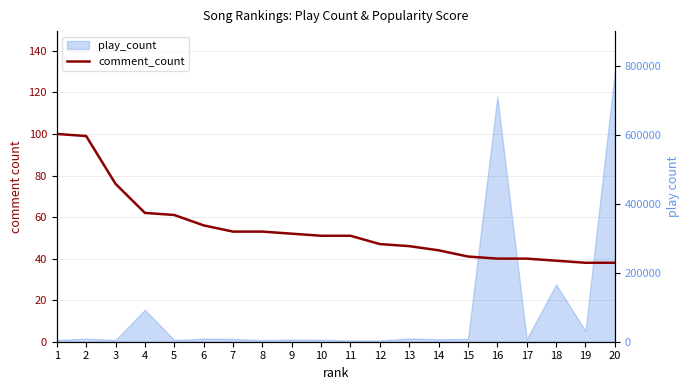

Is it true that the value at 18 is 39?

True